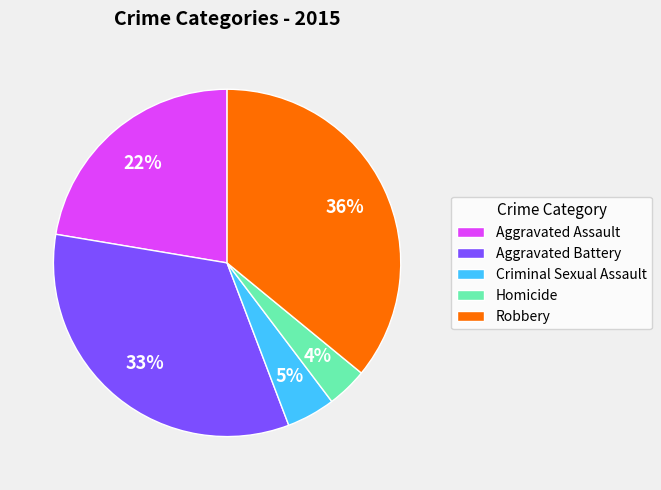

Does Robbery represent more than half of the total?

No